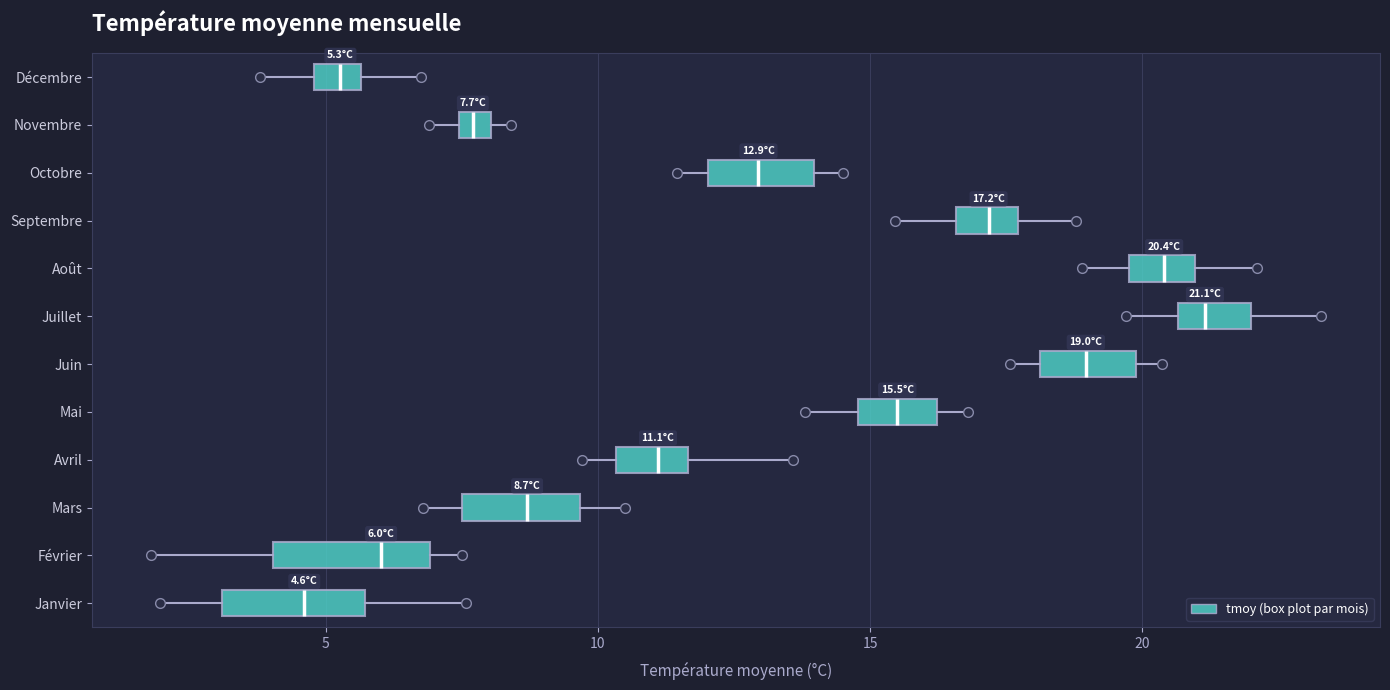

Which box has the furthest to the right median line?

Juillet